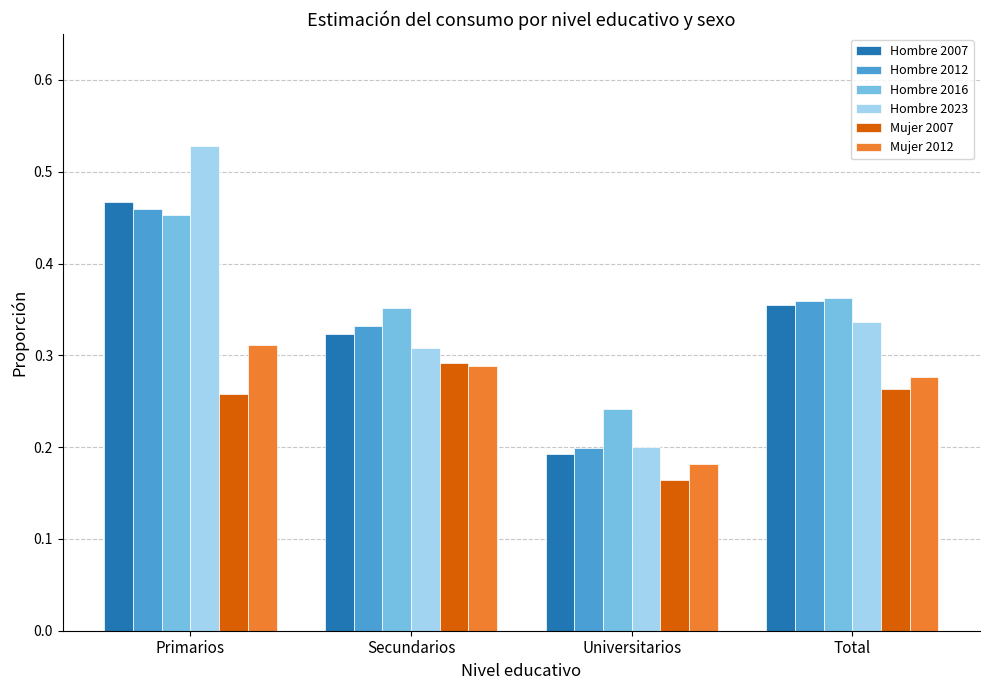

Count the Mujer 2007 values in the range 0 to 1.

4